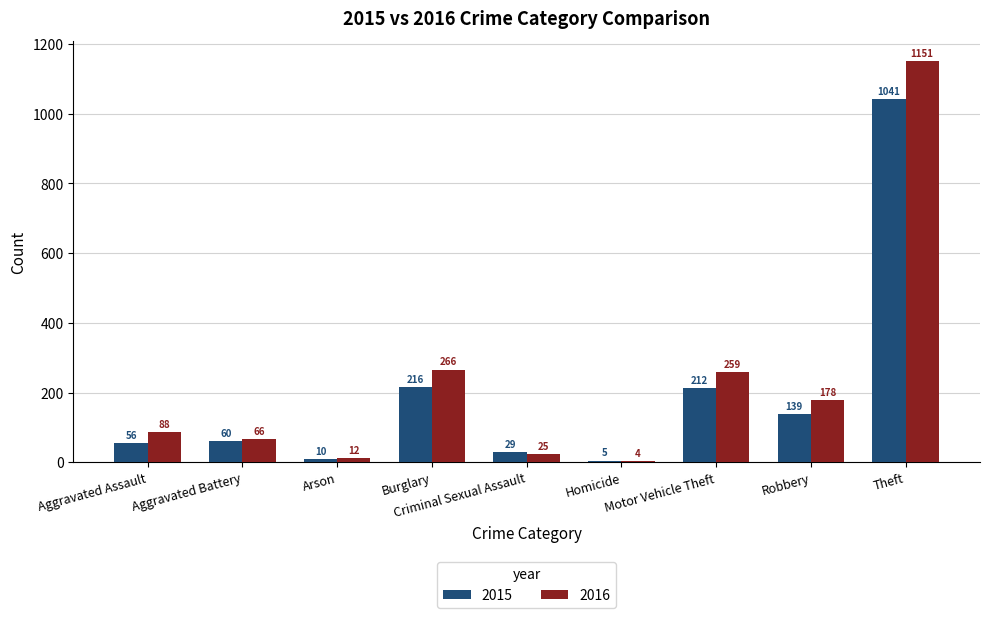

List the labels in order of 2016 value, smallest first.

Homicide, Arson, Criminal Sexual Assault, Aggravated Battery, Aggravated Assault, Robbery, Motor Vehicle Theft, Burglary, Theft